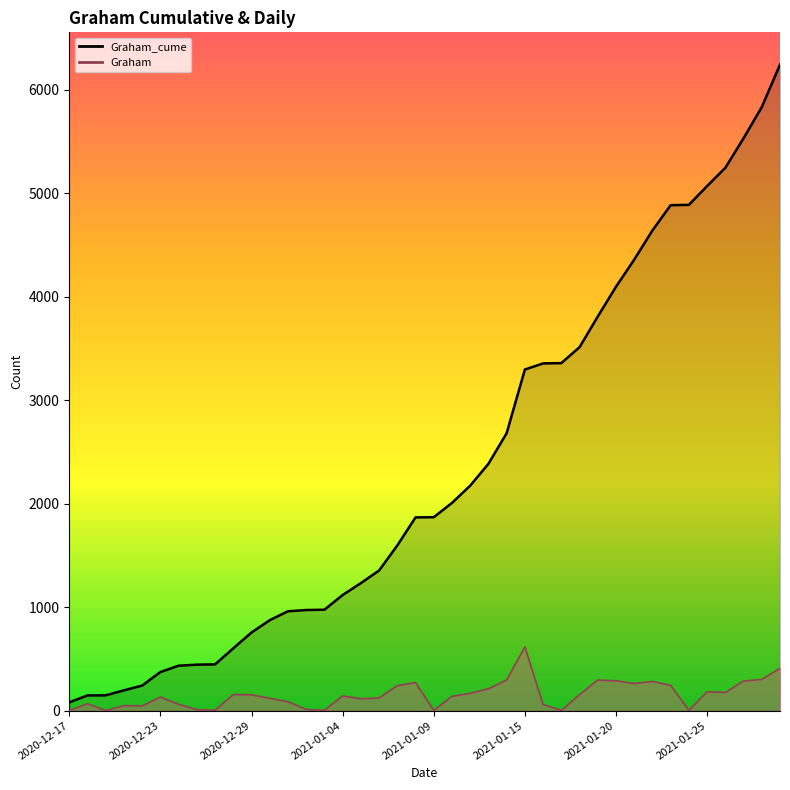

Which category has the lowest value in the Graham_cume series?

2020-12-17